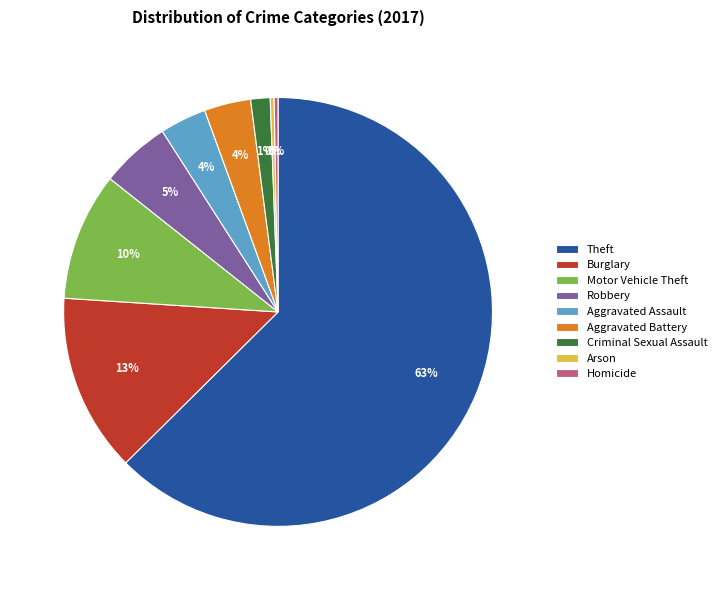

Which slice is the largest?

Theft